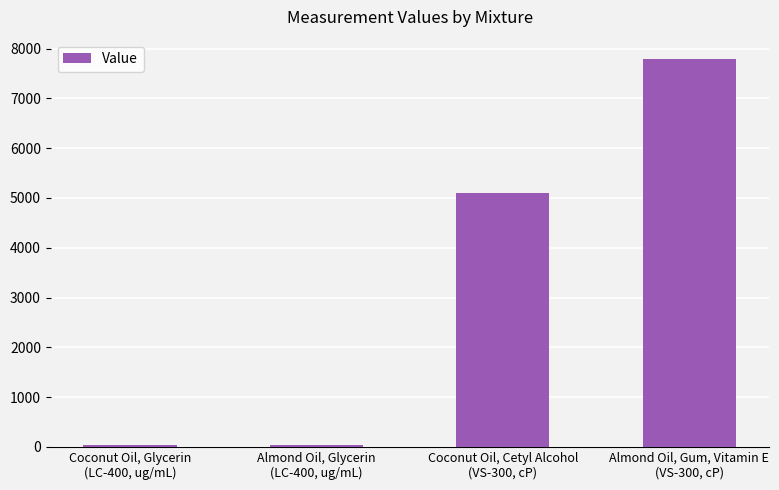

Rank the categories by value from highest to lowest.

Almond Oil, Gum, Vitamin E
(VS-300, cP), Coconut Oil, Cetyl Alcohol
(VS-300, cP), Coconut Oil, Glycerin
(LC-400, ug/mL), Almond Oil, Glycerin
(LC-400, ug/mL)